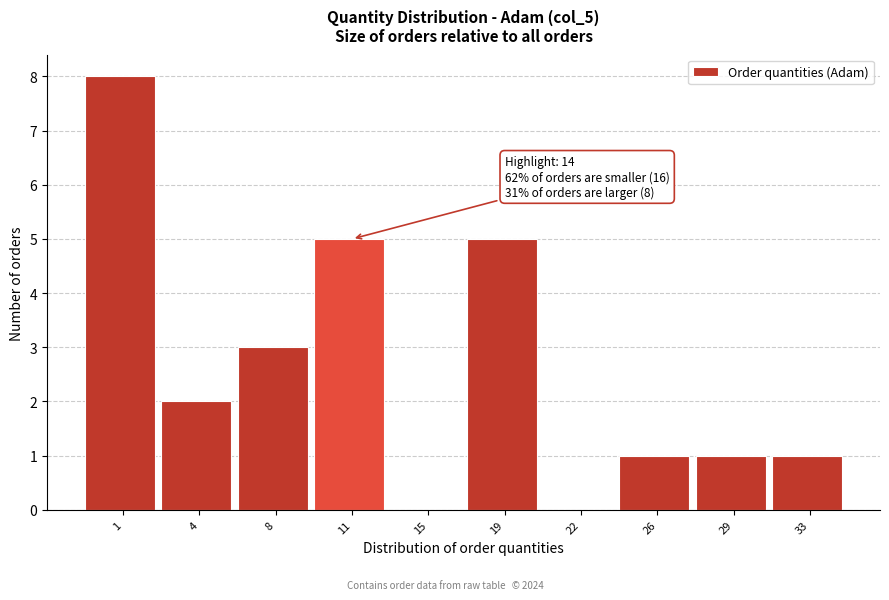

Reading left to right, transcribe all the data shown in this chart.

1=8	4=2	8=3	11=5	15=0	19=5	22=0	26=1	29=1	33=1